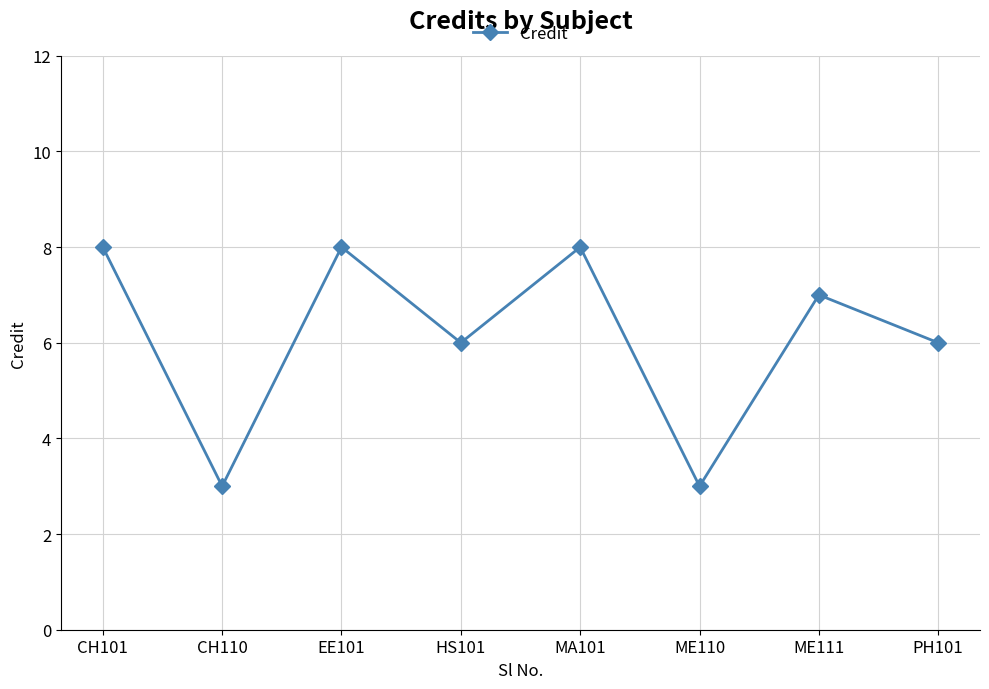

Between CH110 and ME111, which is larger?

ME111